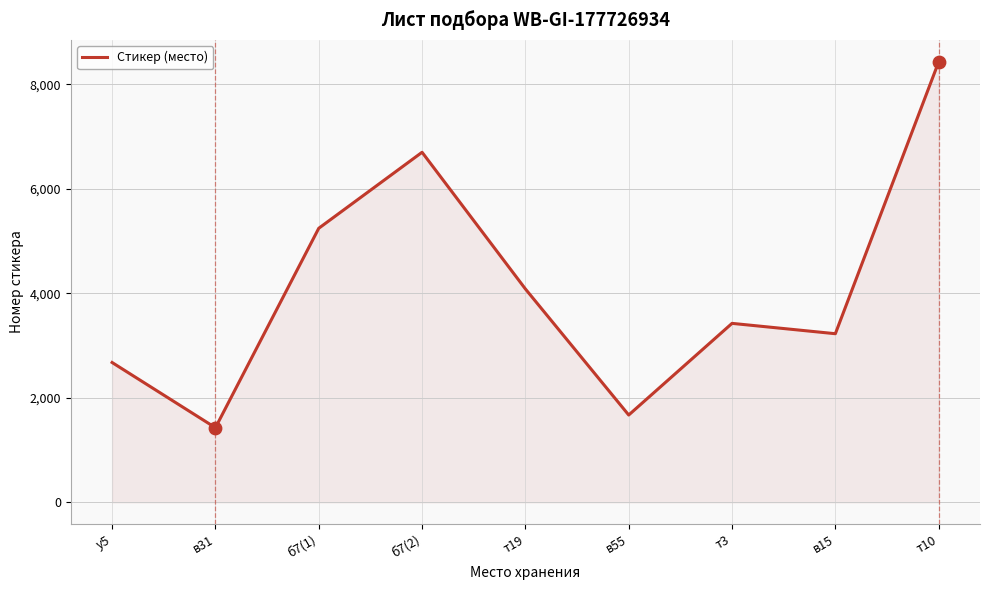

What is the change in value from б7(2) to в55?

-5029